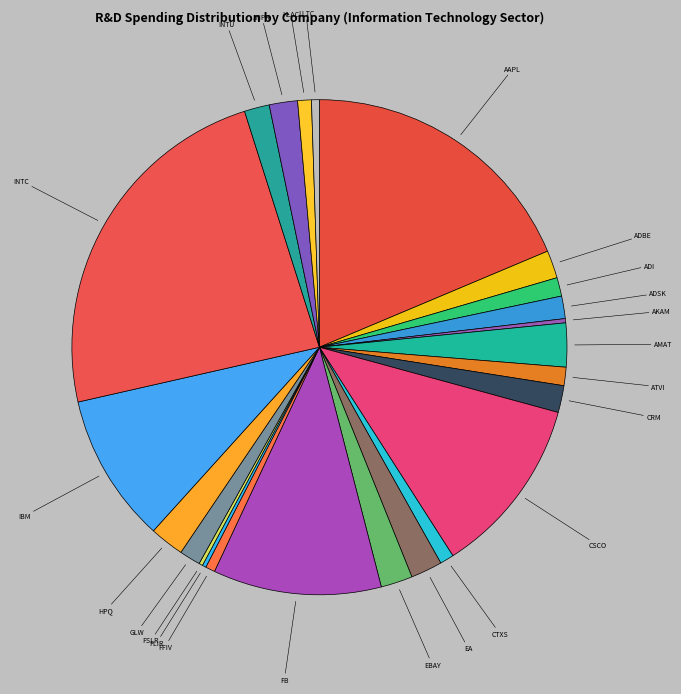

Which has a higher value, AMAT or CSCO?

CSCO